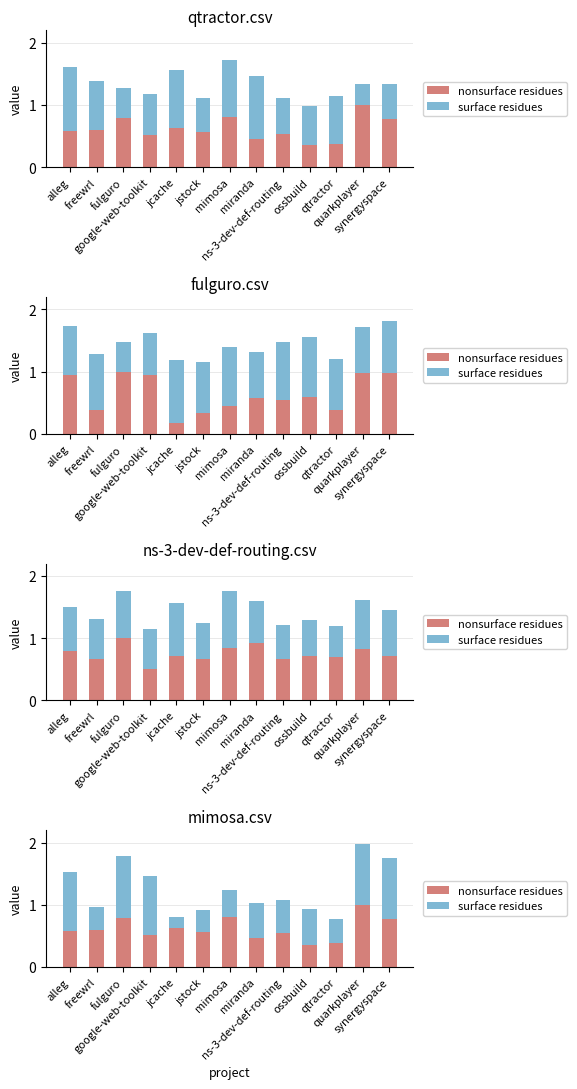

What is the average value of the surface residues series?

0.6